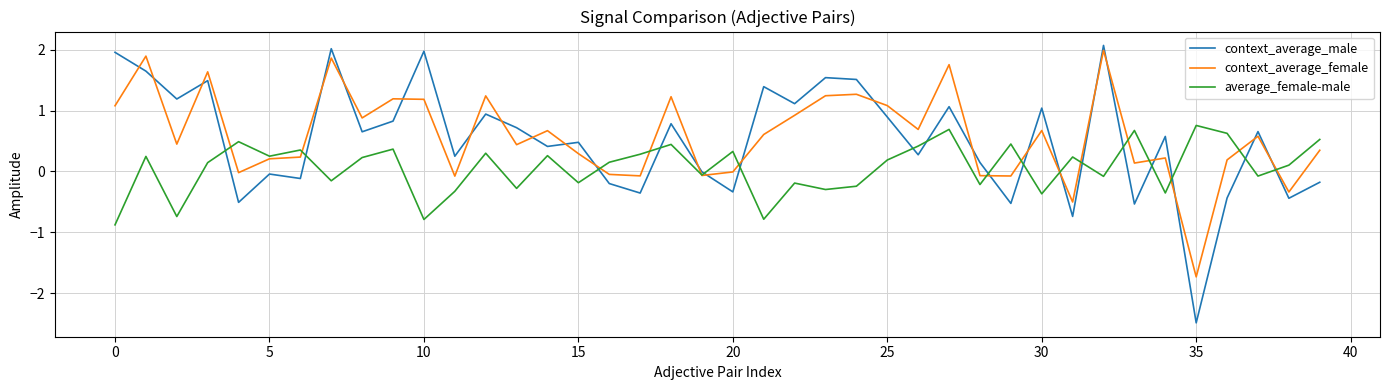

Is this an area chart (filled region under the line)?

No